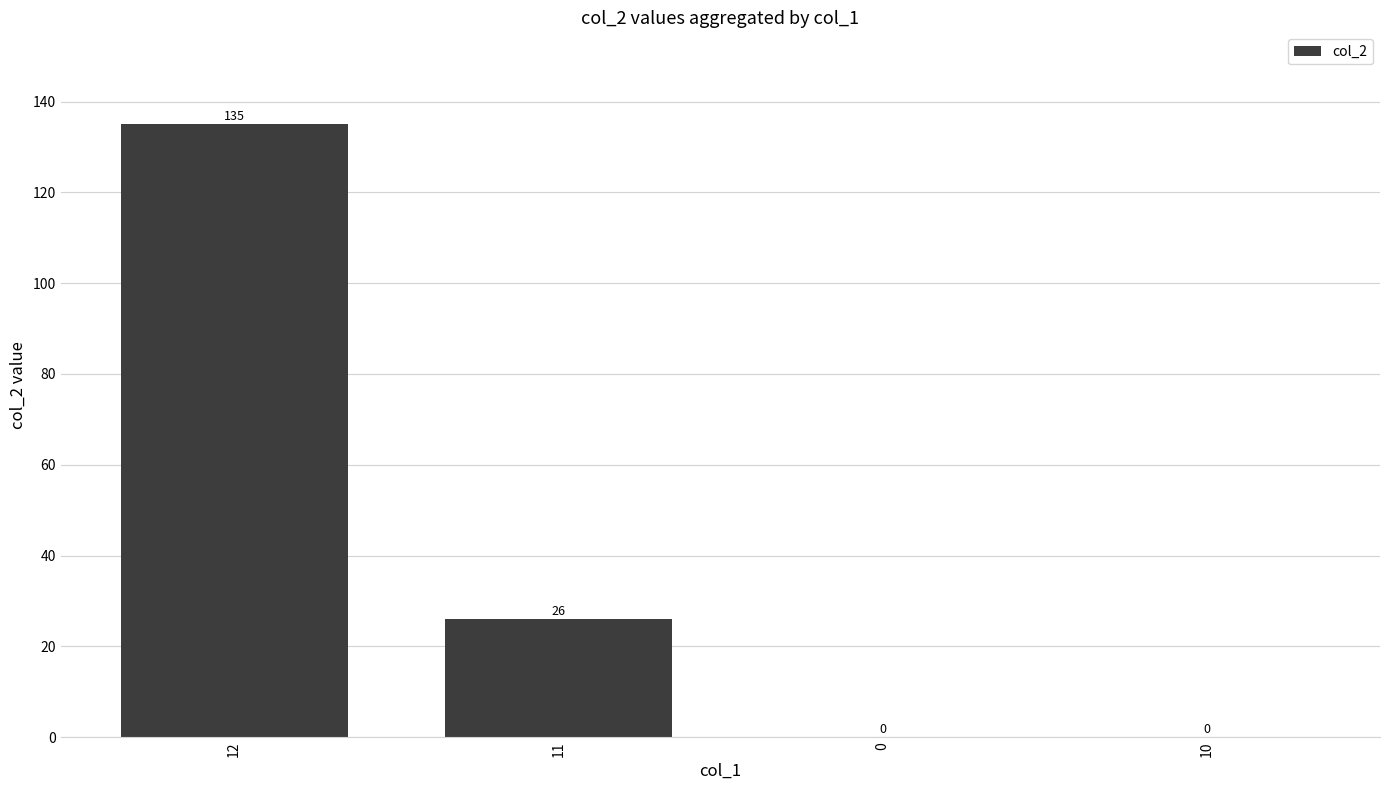

What is the sum of all values?

161